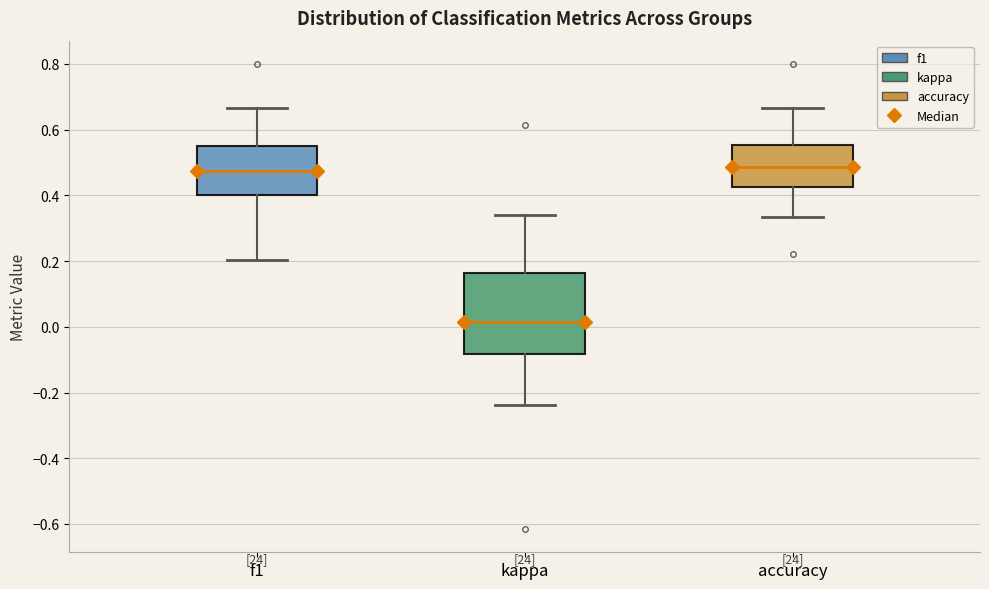

Reading left to right, transcribe this box plot: for each box, give where its median line is, the range the box spans, and where its two whiskers end, as read against the y-axis. The values are not printed on the chart, so give them approximately, as read against the axis.

f1: median 0.48, box 0.40 to 0.54, whiskers 0.20 to 0.66
kappa: median 0.02, box -0.08 to 0.16, whiskers -0.24 to 0.34
accuracy: median 0.48, box 0.42 to 0.56, whiskers 0.34 to 0.66